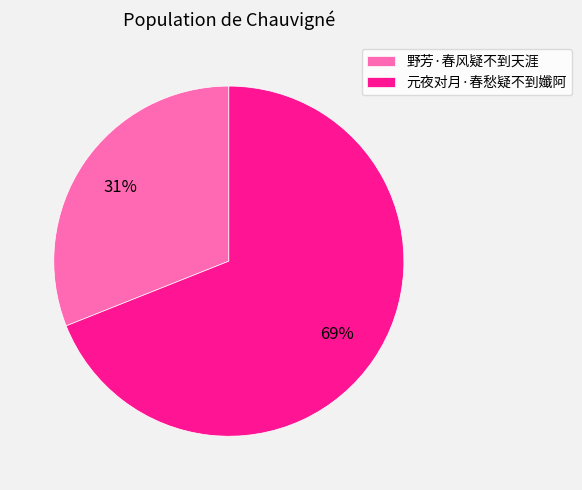

To the nearest percent, what percentage of the pie is 野芳·春风疑不到天涯?

31%